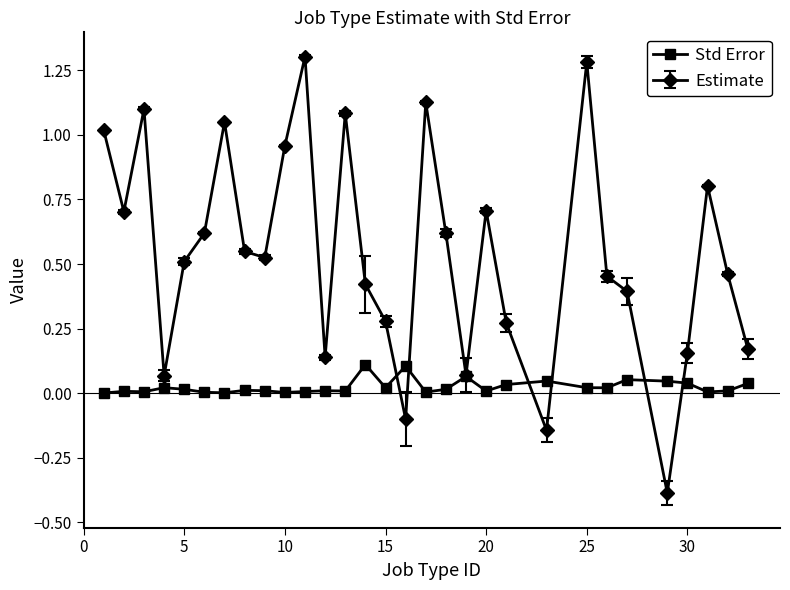

In Estimate, how many points are lower than both neighbors (excluding endpoints)?

8